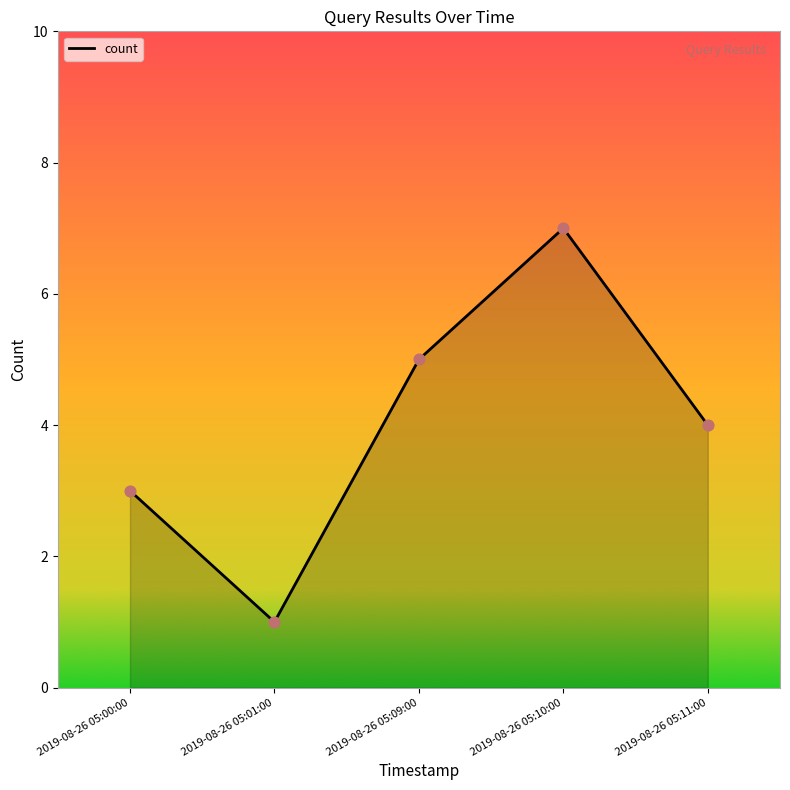

What is the ratio of the value at 2019-08-26 05:01:00 to the value at 2019-08-26 05:09:00?

0.2